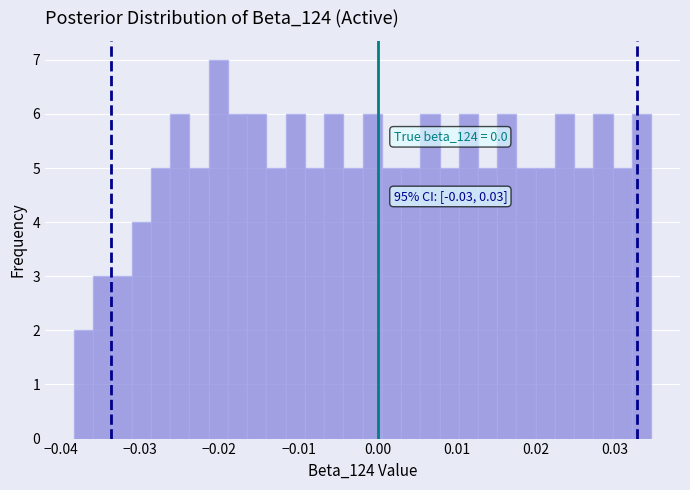

Around what value on the x-axis is the tallest bar? Give the approximate position of its centre, as read against the axis.

-0.020